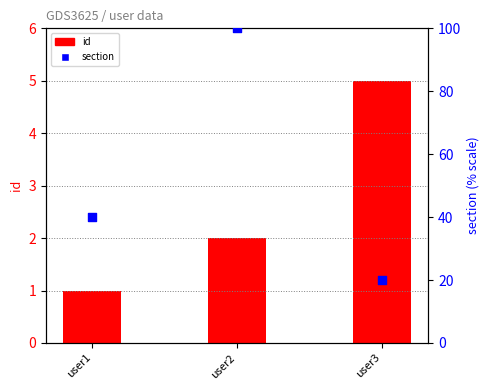

What are all the series names shown in the legend?

id, section